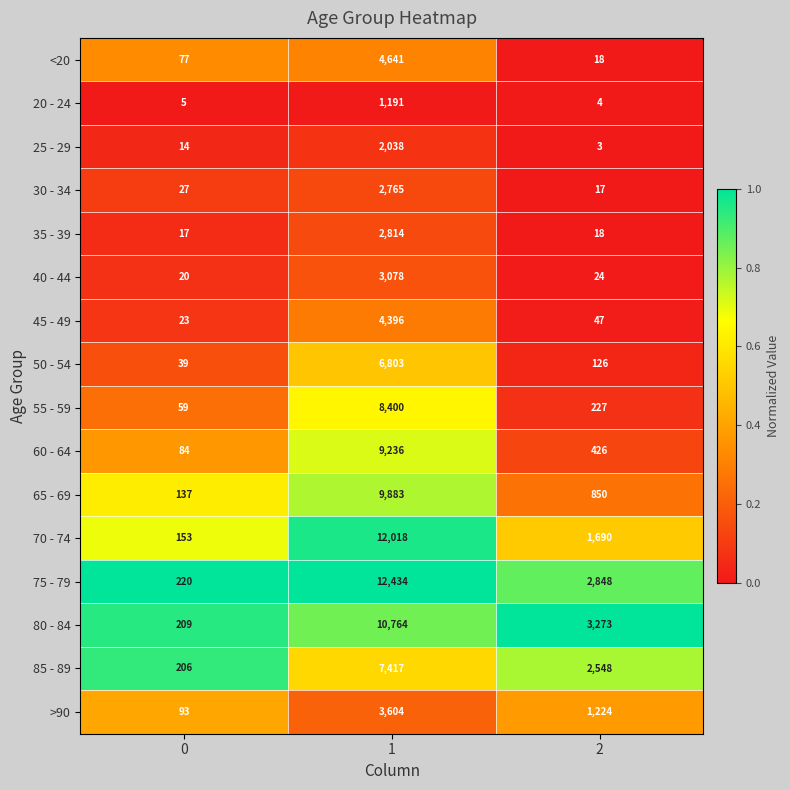

The 60 - 64 series shows 84 at 0. True or false?

True